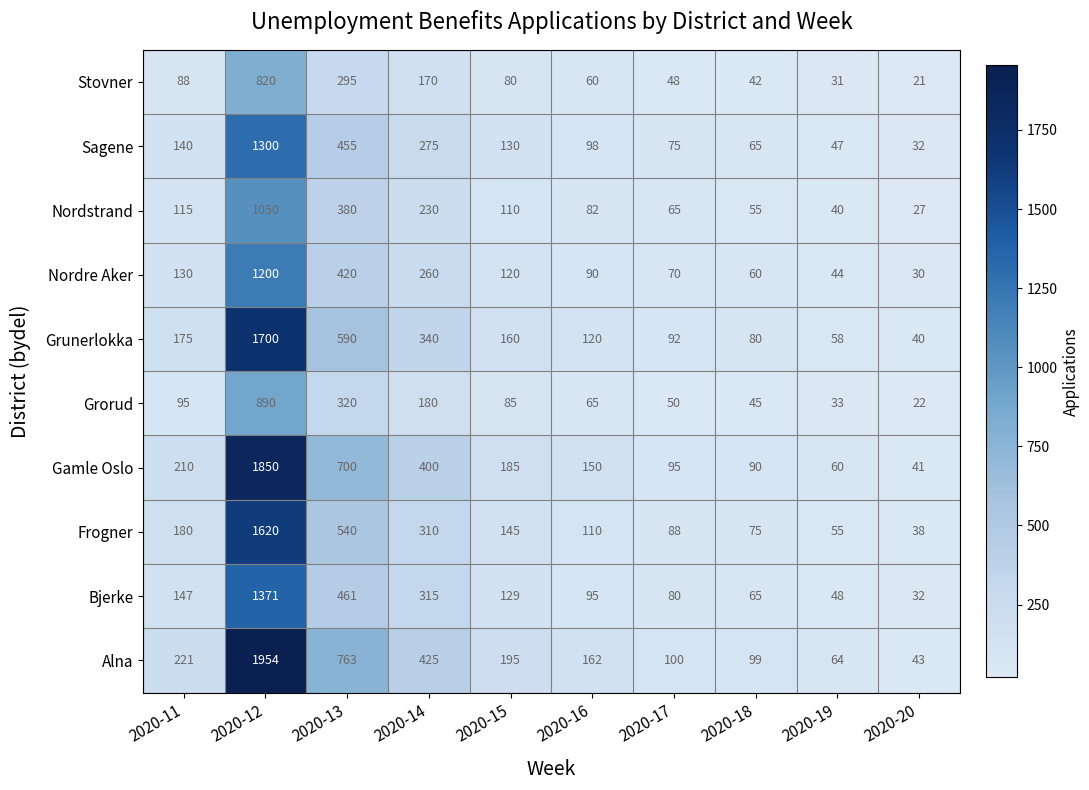

How many series are shown in this chart?

10